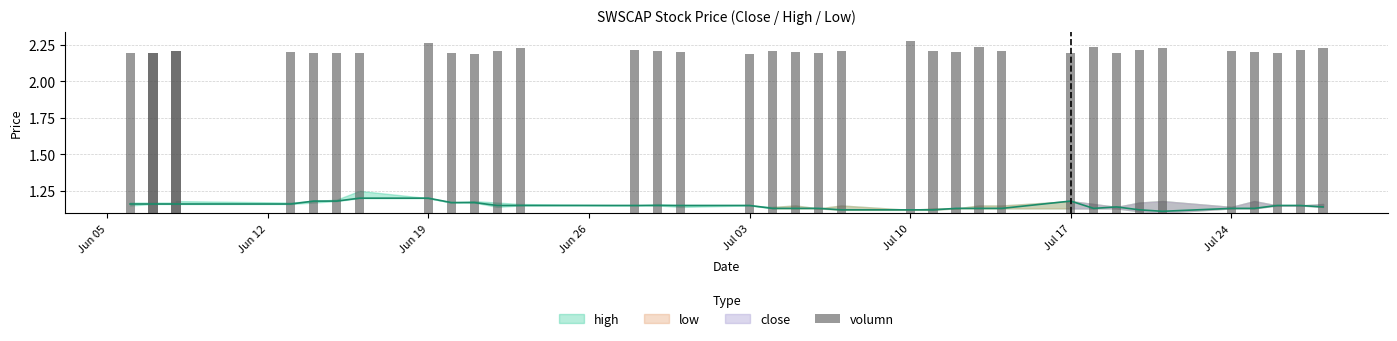

What is the maximum value shown in the chart?

1.2